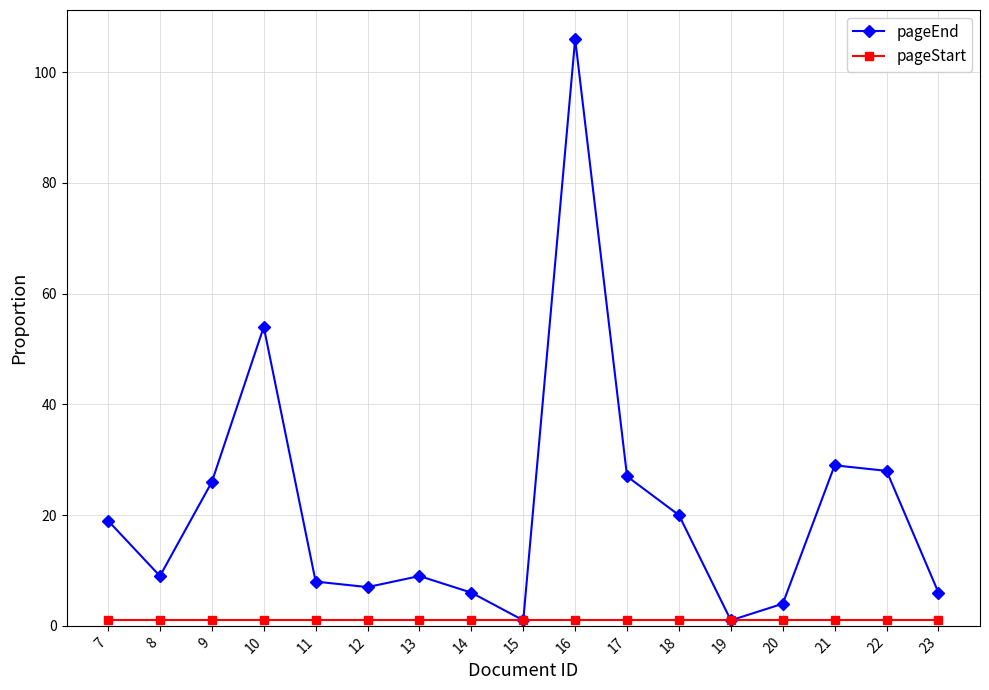

Is it true that pageEnd equals 13 at 11?

False